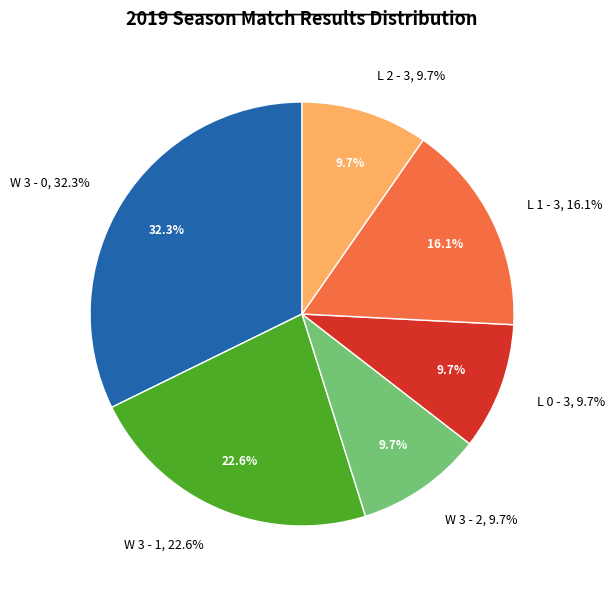

What is the change in value from W 3 - 1 to L 0 - 3?

-4